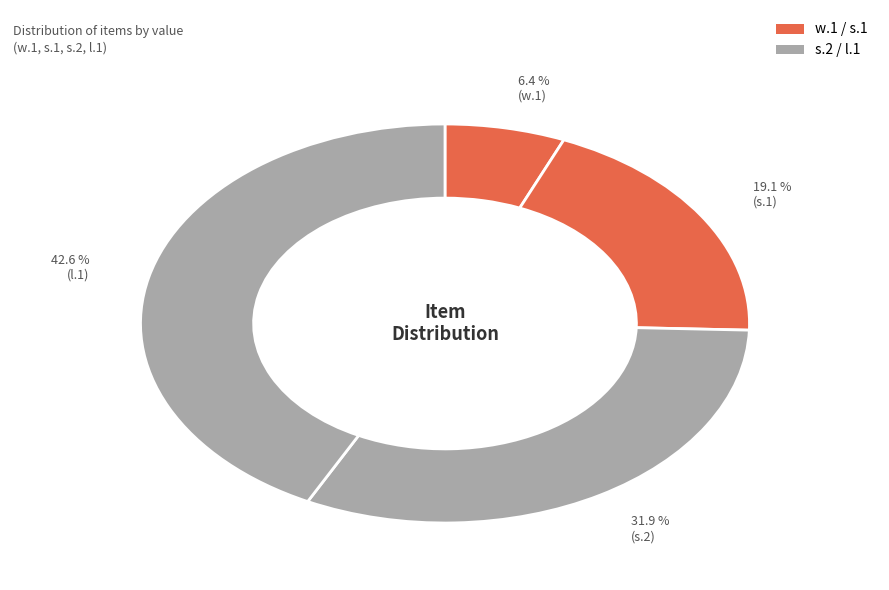

How many segments does this pie chart have?

4